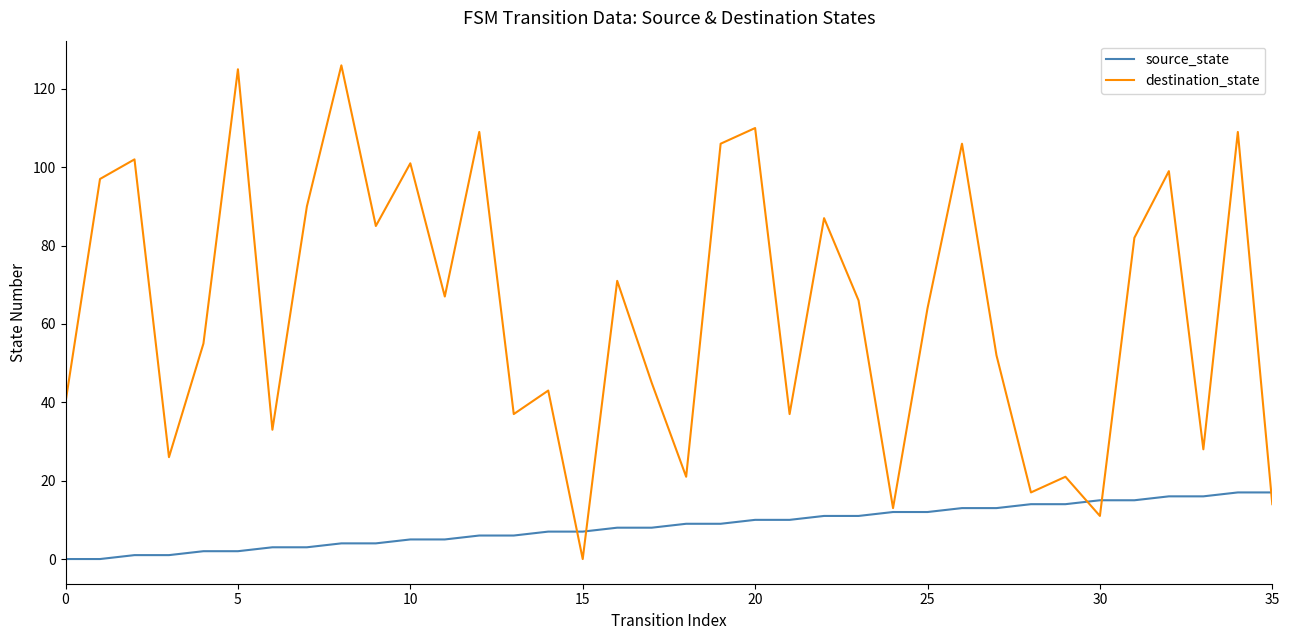

How many interior local peaks does the destination_state series have?

13